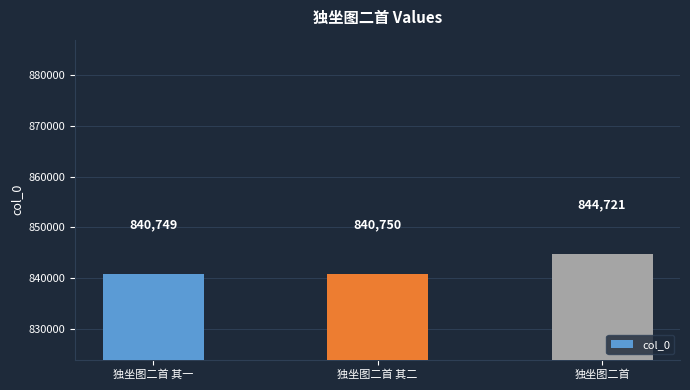

Is it true that the value at 独坐图二首 is 266826?

False